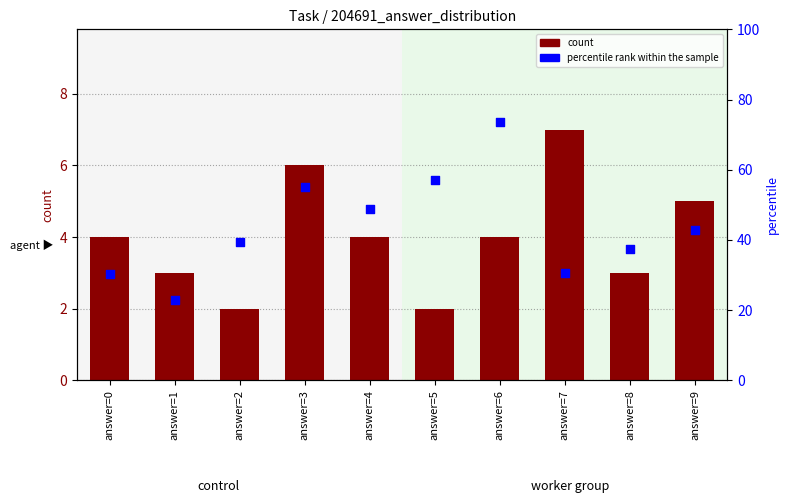

Which series contains the highest Y value?

percentile rank within the sample